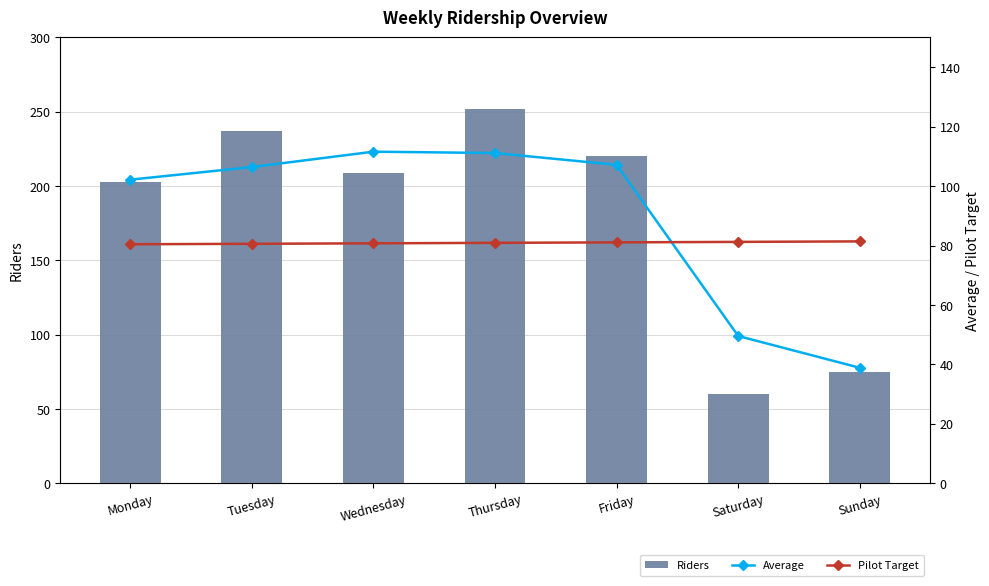

At which category is the sum across all series the highest?

Thursday